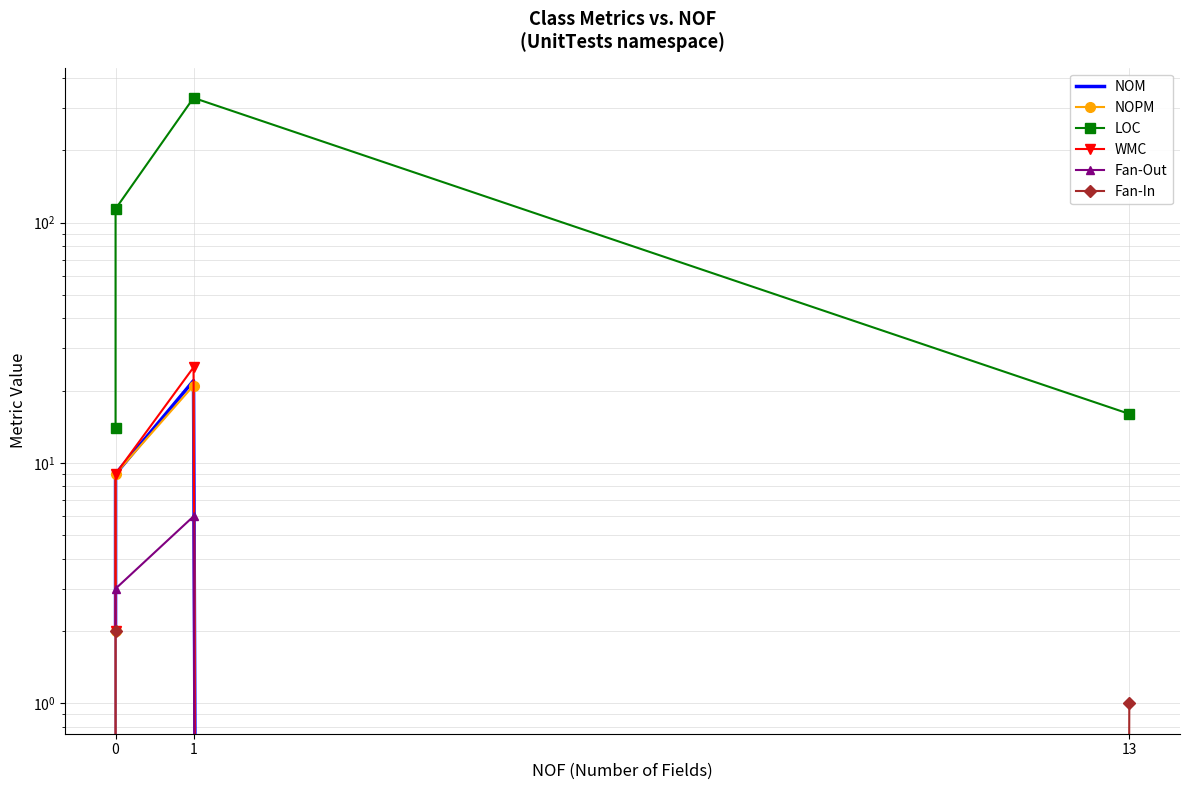

True or false: Fan-In has a value of 1 at 0.

False